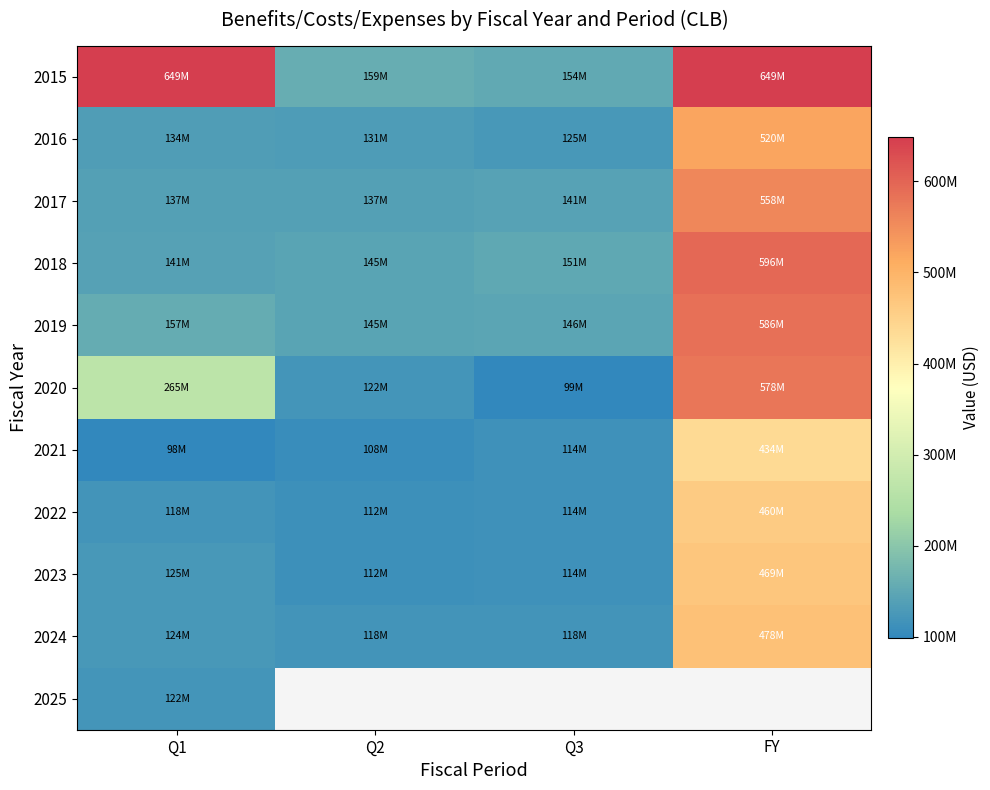

Is it true that 2018 equals 133489064.2 at FY?

False